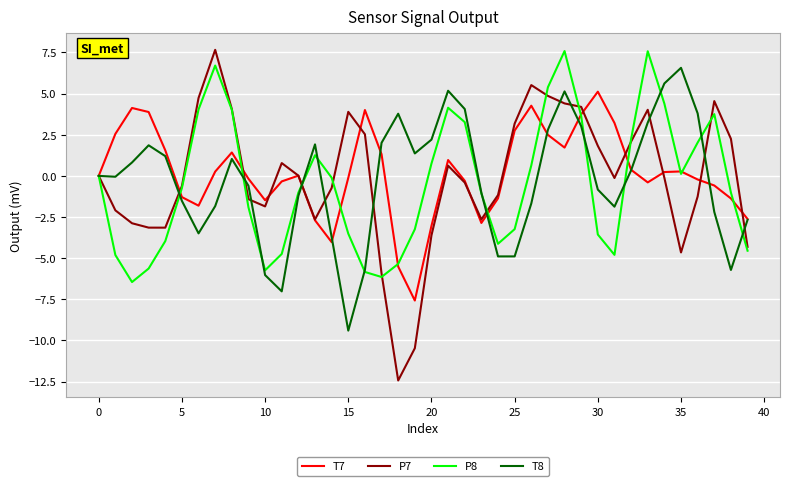

What is the greatest value displayed?

7.7